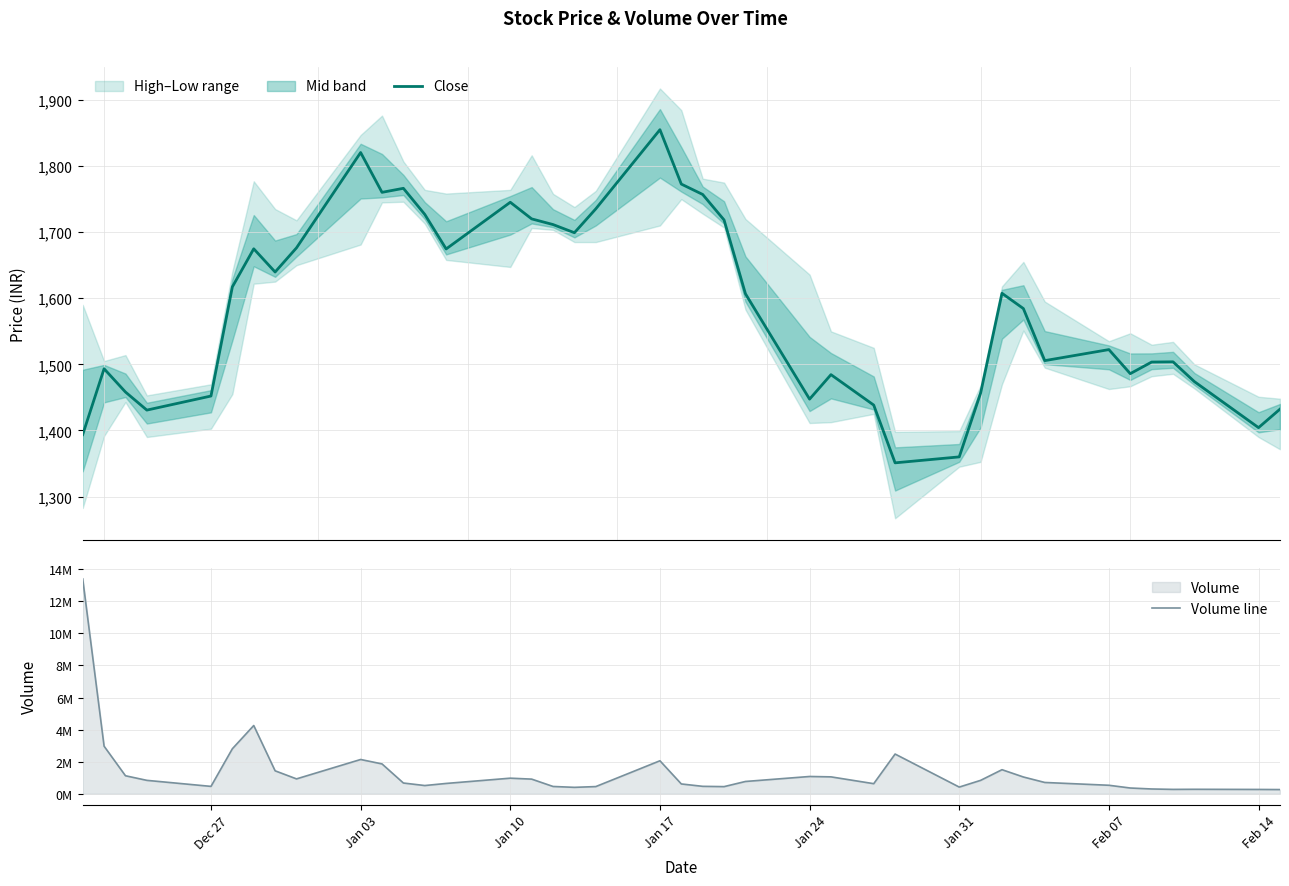

How many lines are shown in the chart?

2